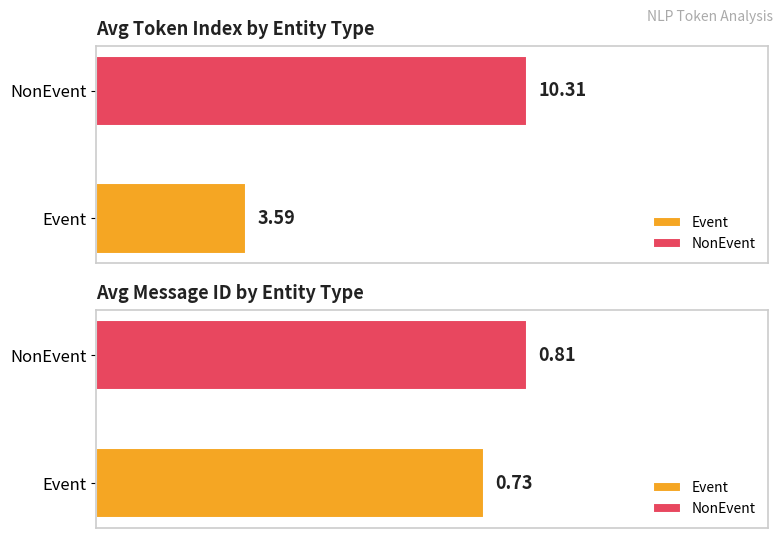

Rank the series by their maximum value, from highest to lowest.

avg_token_index, avg_message_id